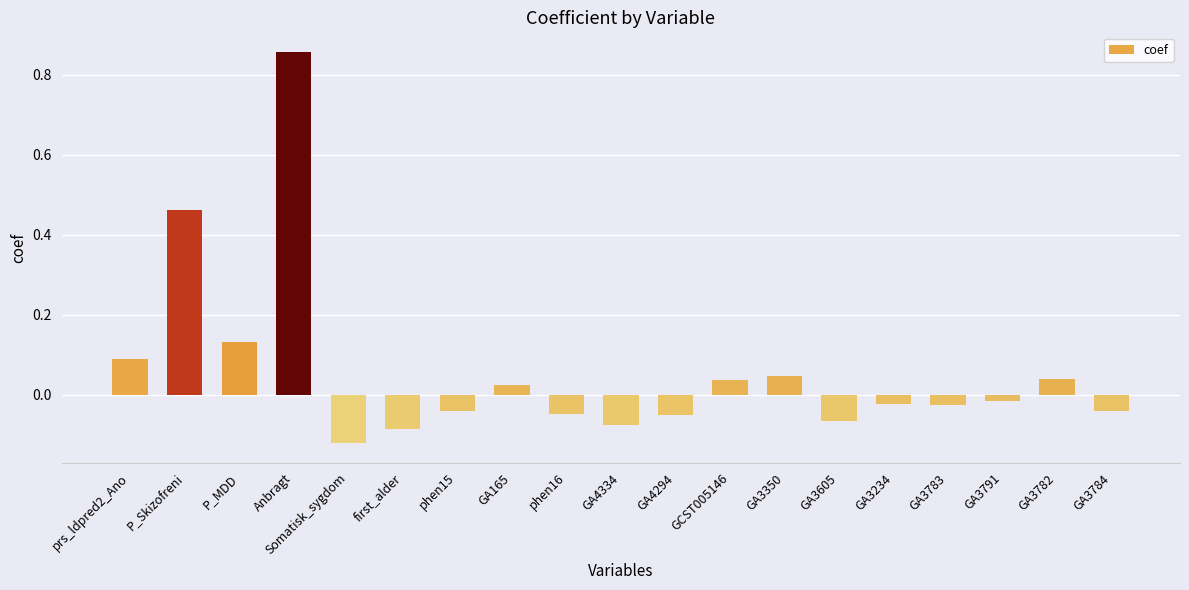

What is the difference between the maximum and minimum values?

1.0